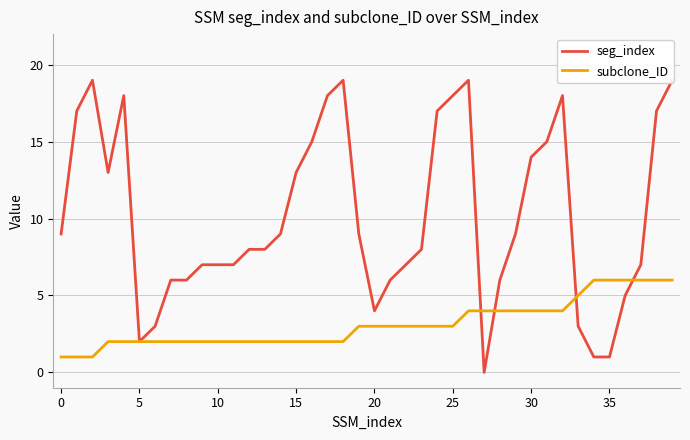

True or false: subclone_ID has a value of 7 at 30.

False